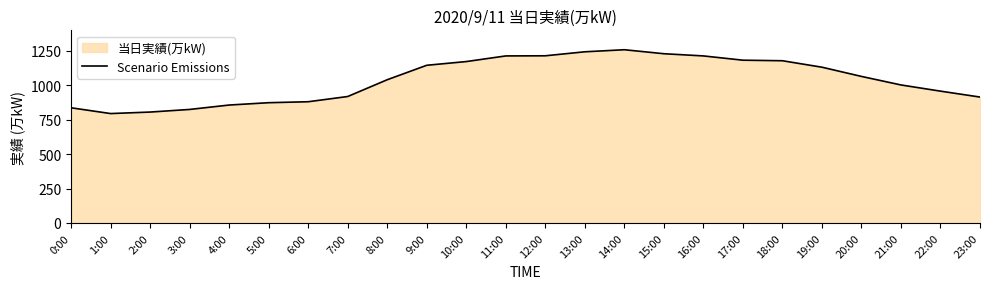

What is the label of the 4th point from the left?

3:00